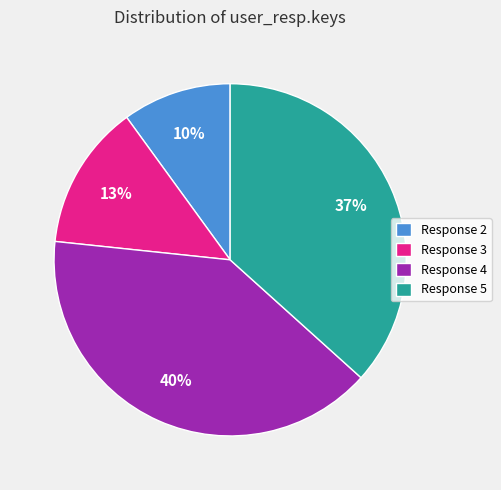

Combined, do Response 5 and Response 2 account for over 50%?

No